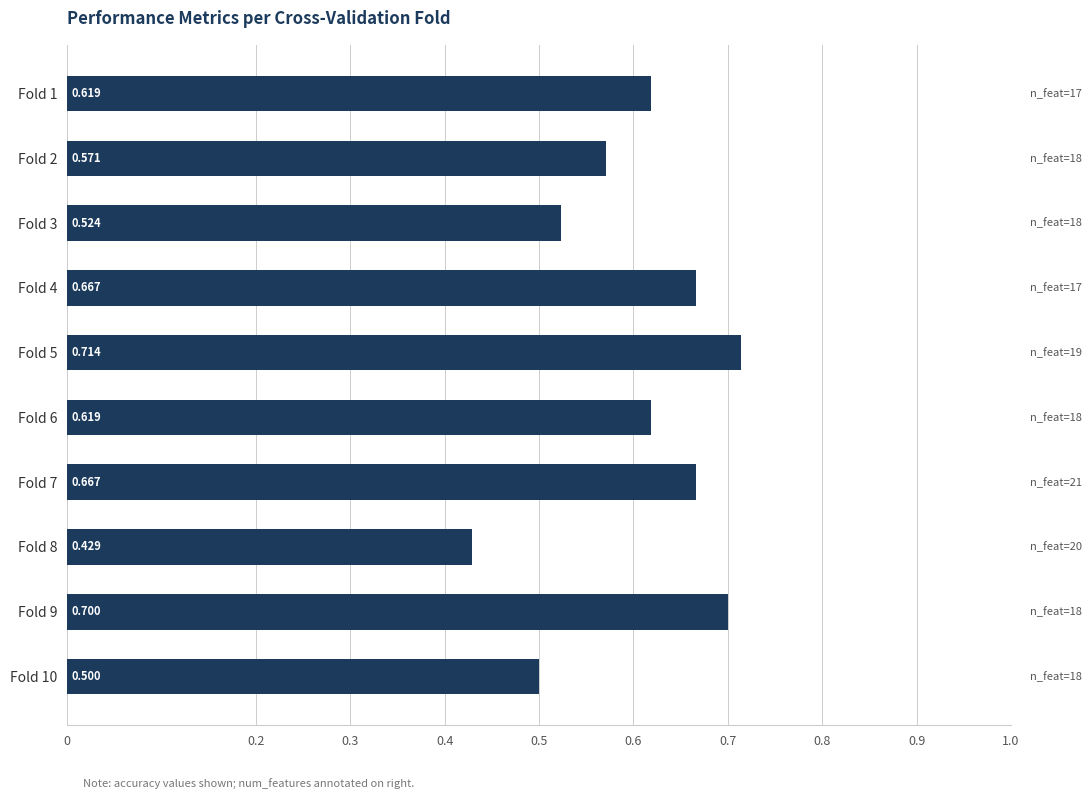

How many values are between 0 and 1?

10